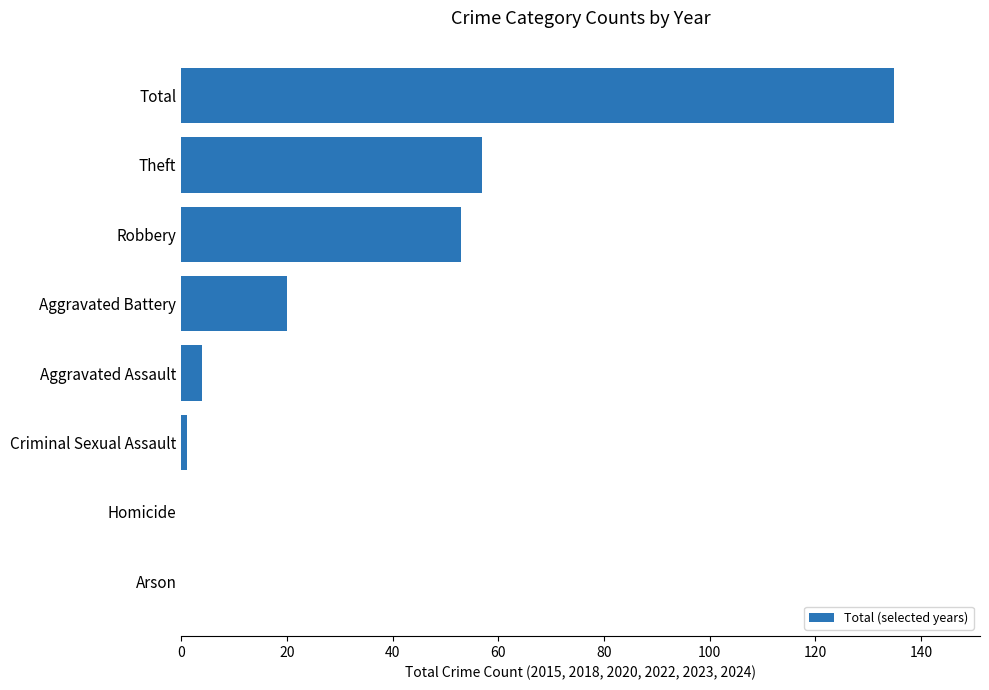

True or false: the data shows 57 at Theft.

True